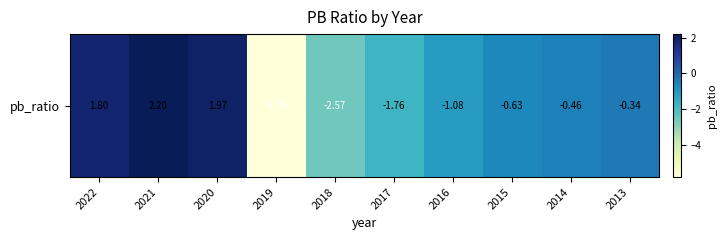

Reading left to right, what are all the values shown in this chart?

2022=1.8	2021=2.2	2020=2.0	2019=-5.8	2018=-2.6	2017=-1.8	2016=-1.1	2015=-0.6	2014=-0.5	2013=-0.3